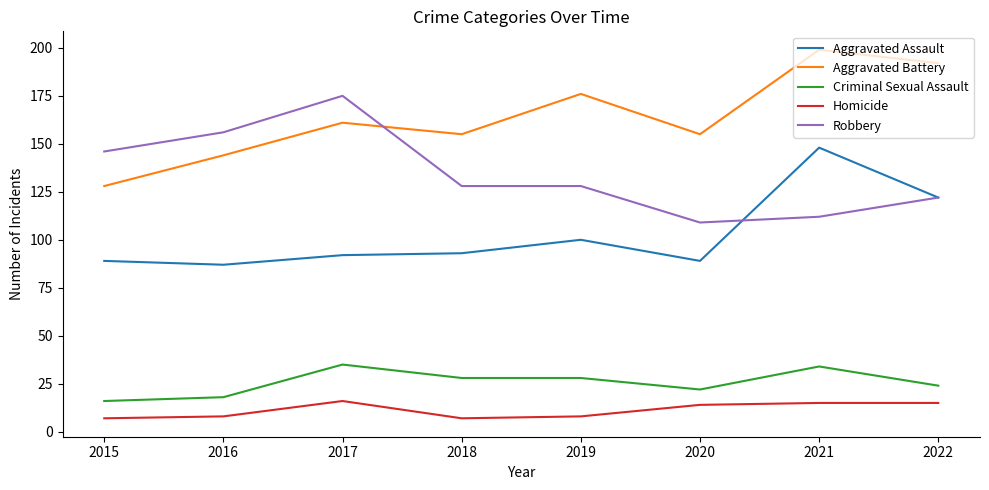

In Aggravated Battery, how many points are lower than both neighbors (excluding endpoints)?

2